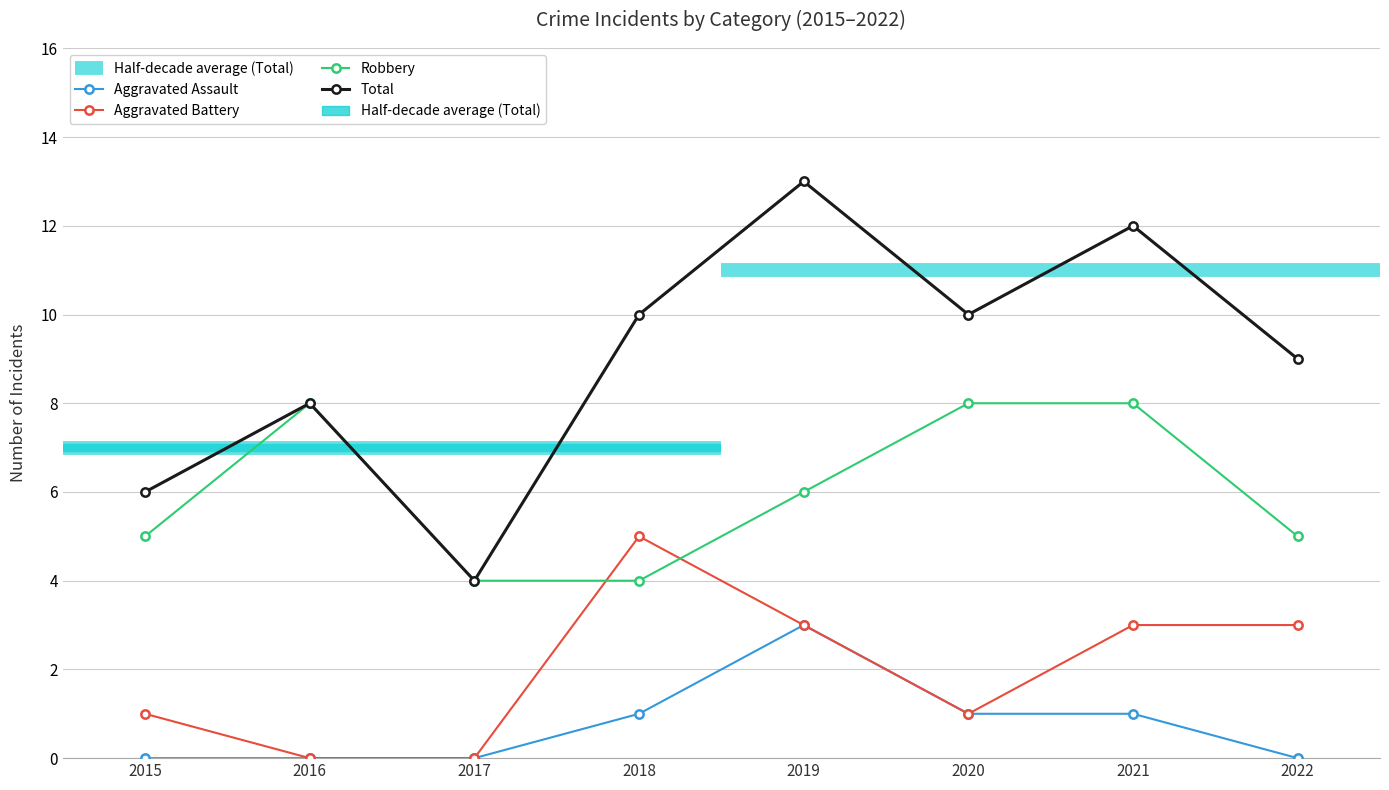

Reading left to right, extract all data points from this chart.

Aggravated Assault: 0	0	0	1	3	1	1	0
Aggravated Battery: 1	0	0	5	3	1	3	3
Robbery: 5	8	4	4	6	8	8	5
Total: 6	8	4	10	13	10	12	9